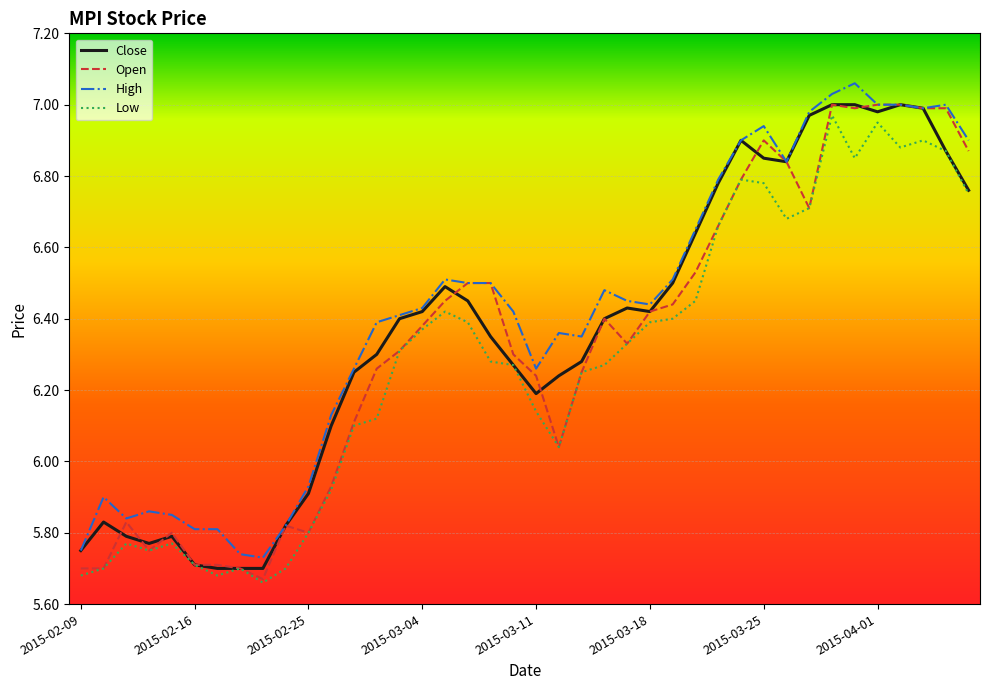

What are all the series names shown in the legend?

Close, Open, High, Low